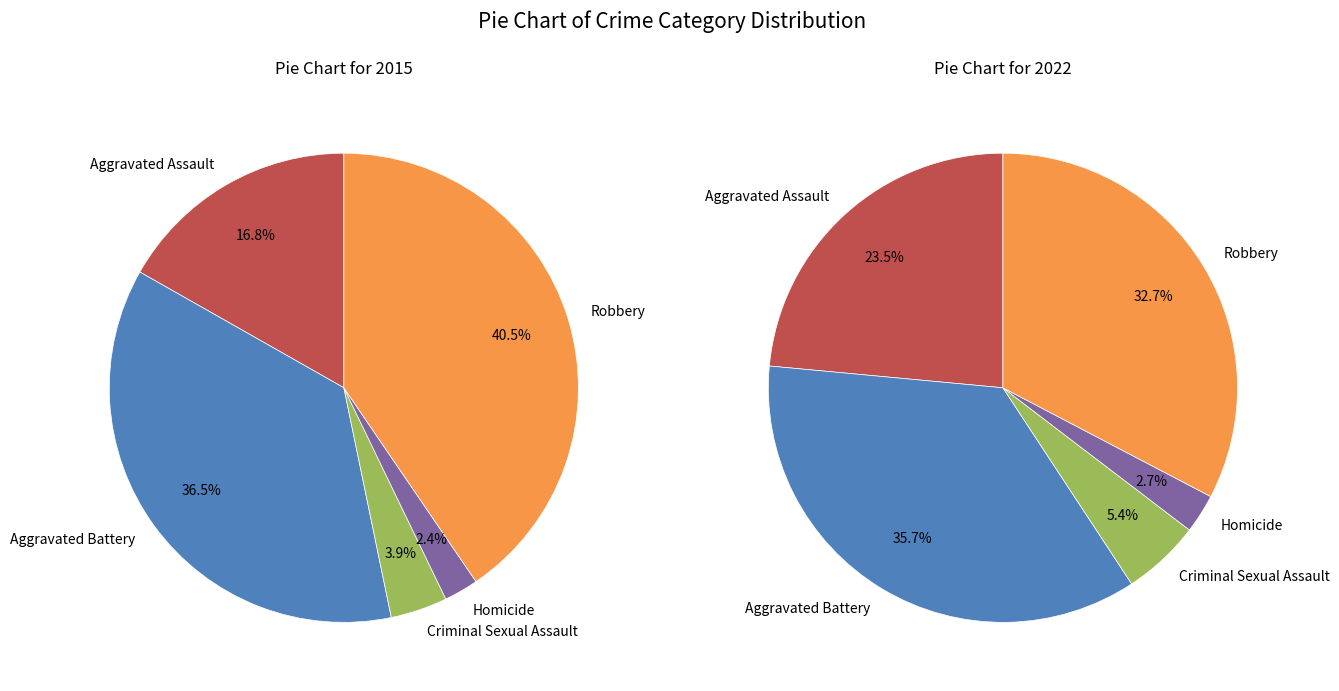

How many slices are in this pie chart?

5